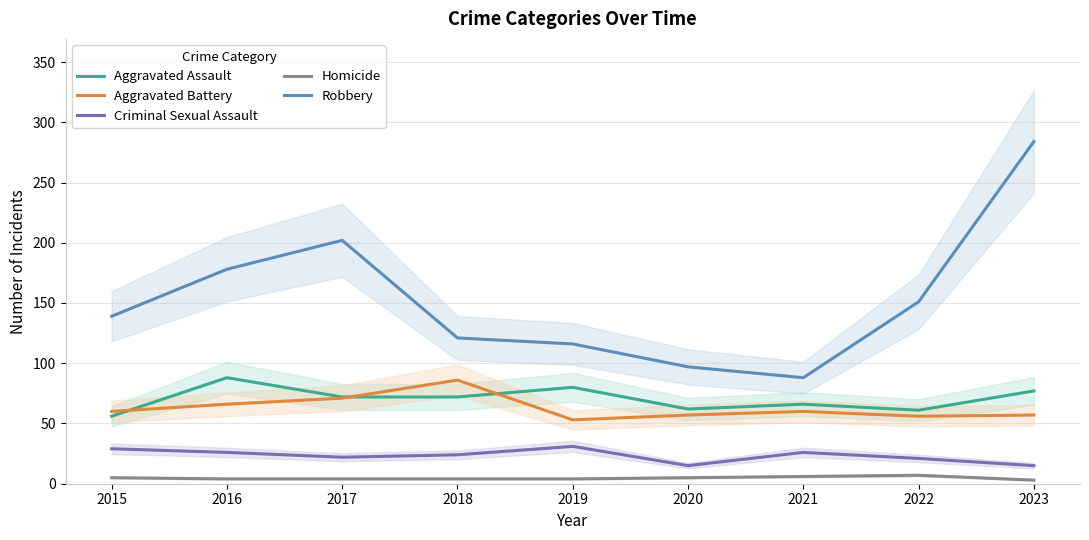

How many interior local valleys does the Aggravated Battery series have?

2